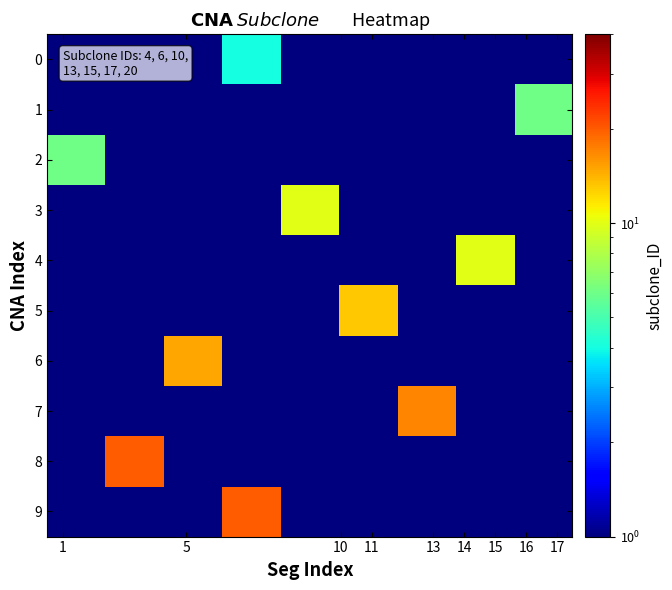

Reading left to right, list all the values displayed in this chart.

0: 0.5	0.5	0.5	4.0	0.5	0.5	0.5	0.5	0.5
1: 0.5	0.5	0.5	0.5	0.5	0.5	0.5	0.5	6.0
2: 6.0	0.5	0.5	0.5	0.5	0.5	0.5	0.5	0.5
3: 0.5	0.5	0.5	0.5	10.0	0.5	0.5	0.5	0.5
4: 0.5	0.5	0.5	0.5	0.5	0.5	0.5	10.0	0.5
5: 0.5	0.5	0.5	0.5	0.5	13.0	0.5	0.5	0.5
6: 0.5	0.5	15.0	0.5	0.5	0.5	0.5	0.5	0.5
7: 0.5	0.5	0.5	0.5	0.5	0.5	17.0	0.5	0.5
8: 0.5	20.0	0.5	0.5	0.5	0.5	0.5	0.5	0.5
9: 0.5	0.5	0.5	20.0	0.5	0.5	0.5	0.5	0.5